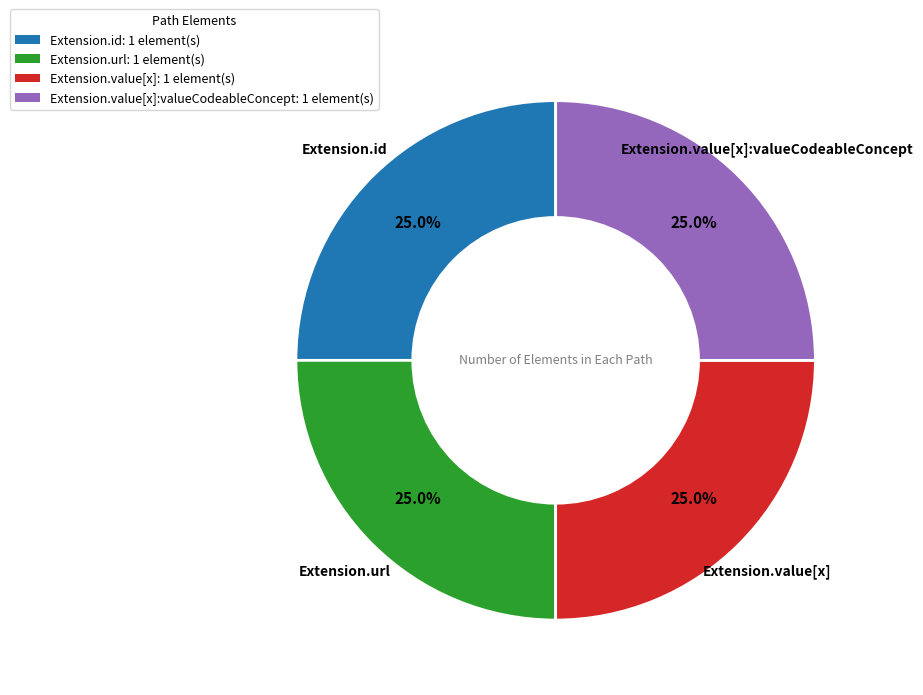

Does any single category account for the majority?

No